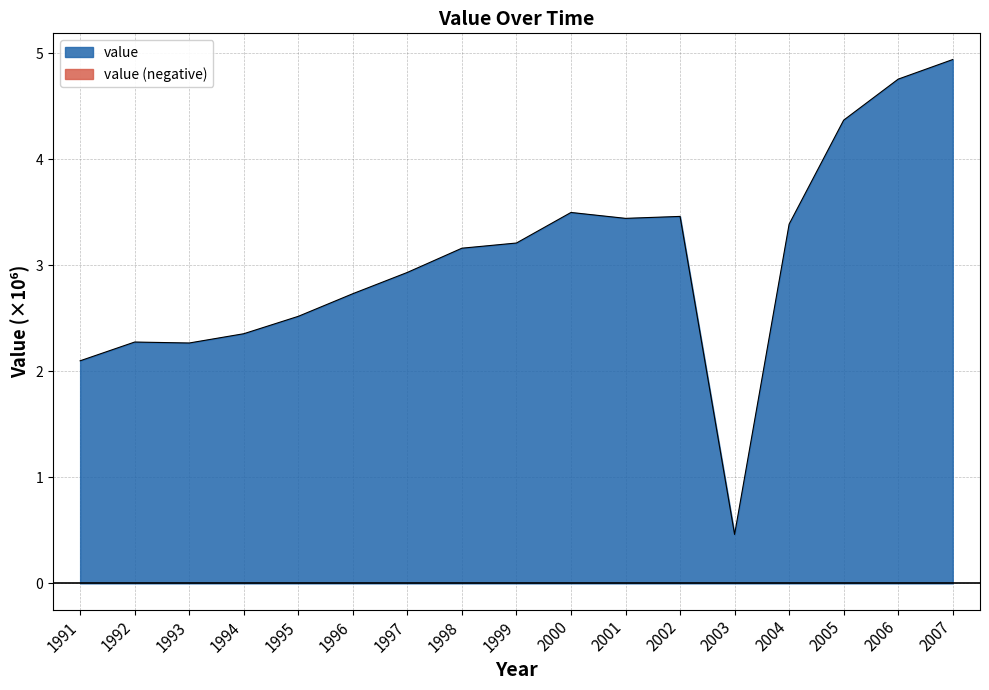

What is the difference between the maximum and minimum values?

4.5